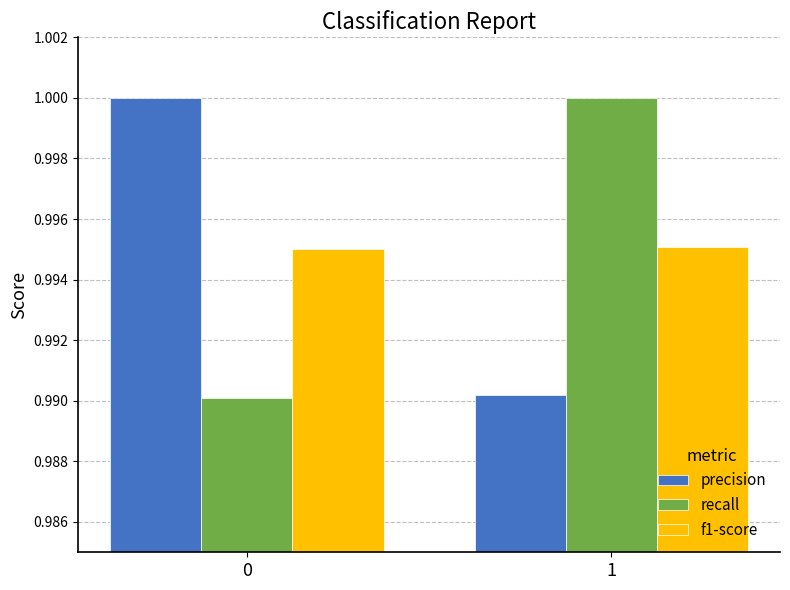

Is the value of precision at 0 greater than the value of f1-score at 0?

Yes